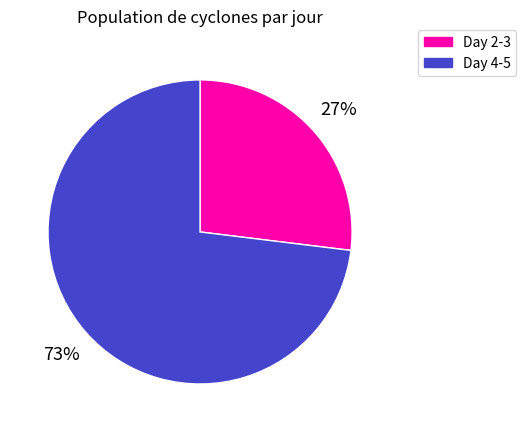

Rank the categories by value from highest to lowest.

Day 4-5, Day 2-3